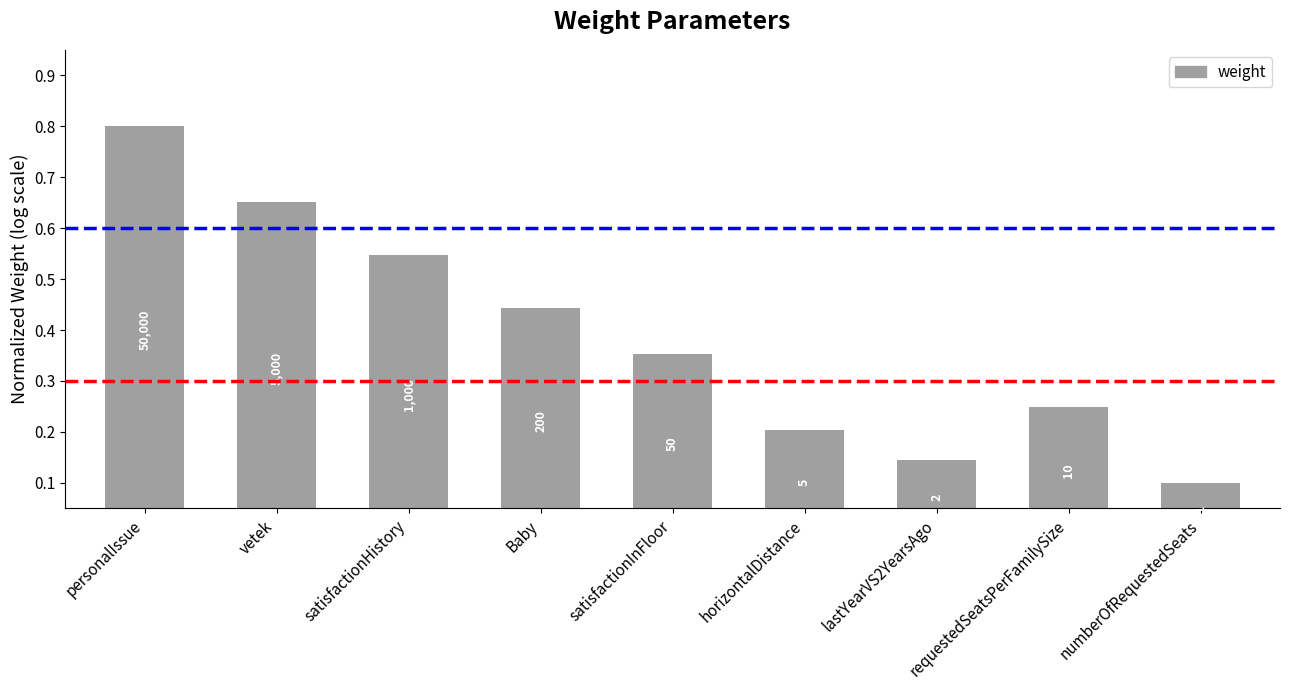

List the labels in order of value, smallest first.

numberOfRequestedSeats, lastYearVS2YearsAgo, horizontalDistance, requestedSeatsPerFamilySize, satisfactionInFloor, Baby, satisfactionHistory, vetek, personalIssue